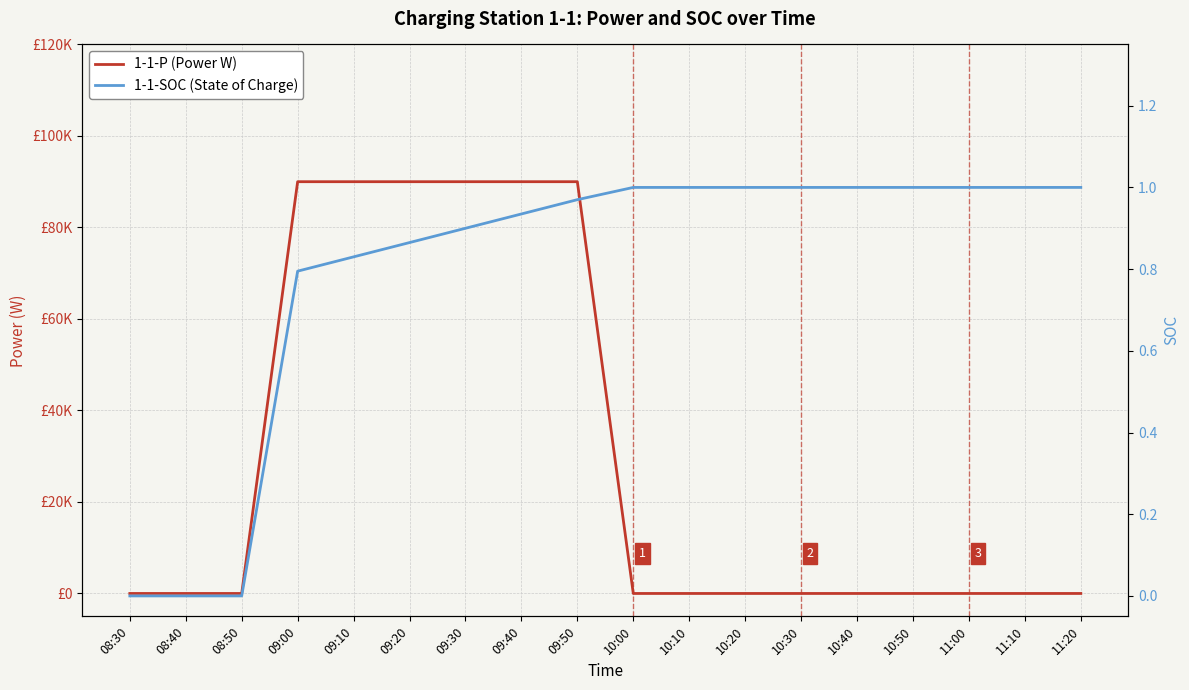

Which category has the lowest value across all series?

08:30